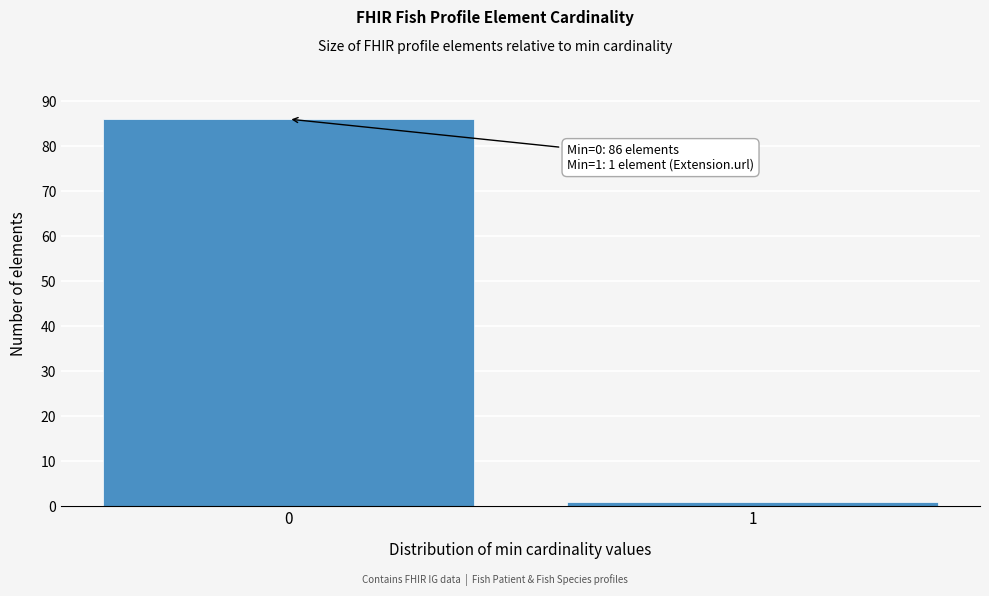

Reading left to right, transcribe all the data shown in this chart.

86	1